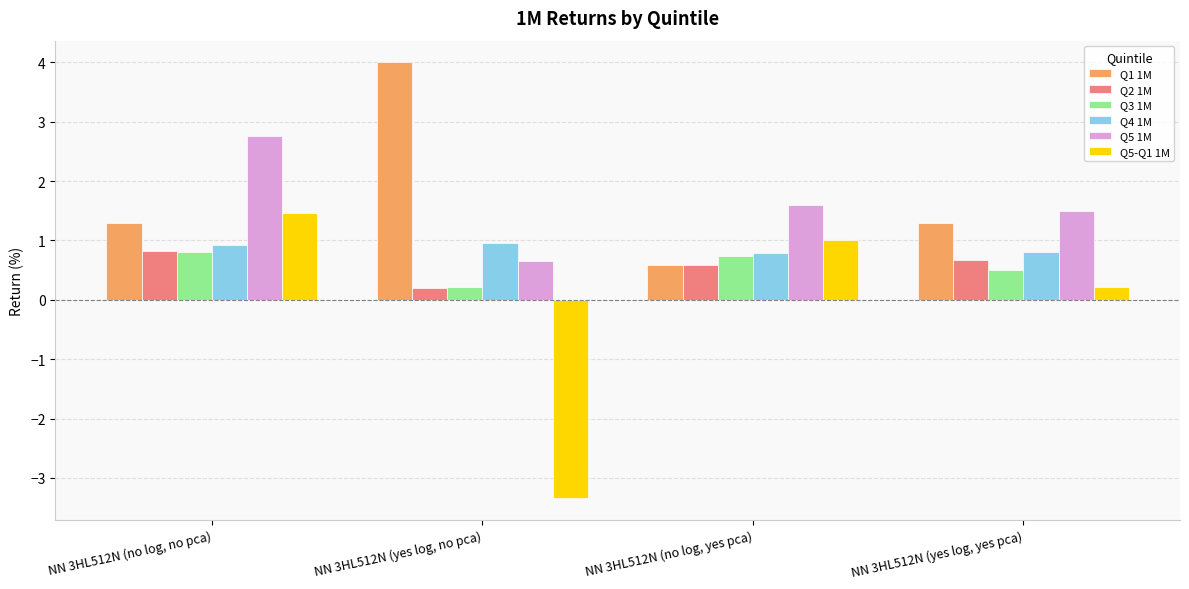

What are all the series names shown in the legend?

Q1 1M, Q2 1M, Q3 1M, Q4 1M, Q5 1M, Q5-Q1 1M